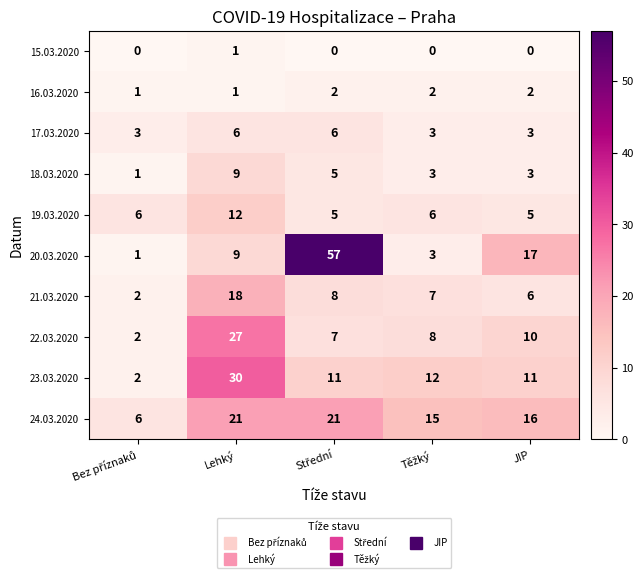

At how many categories does at least one series exceed 2?

5